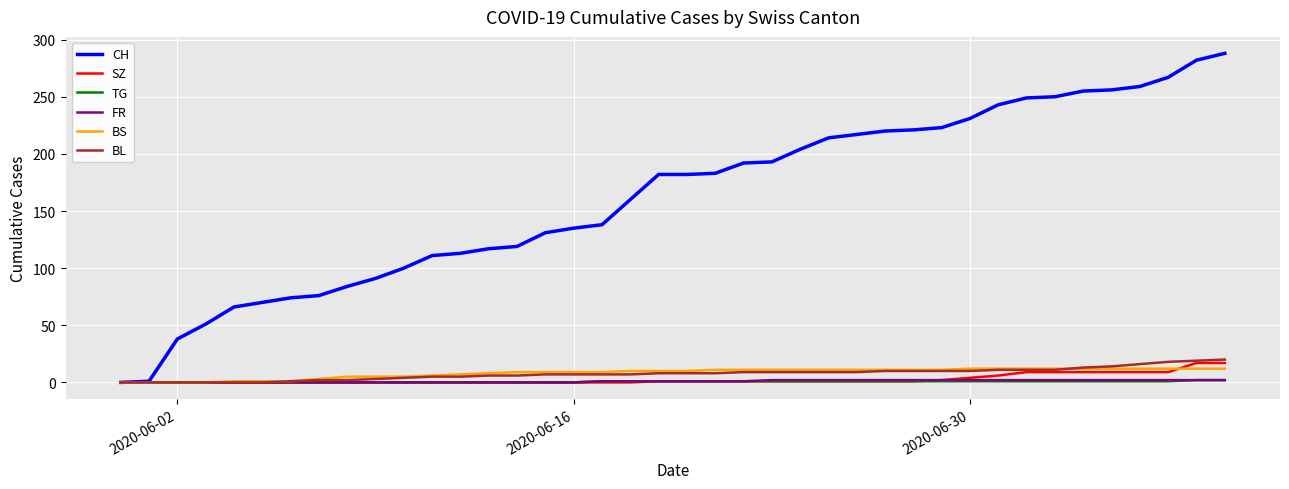

What is the average value of the TG series?

1